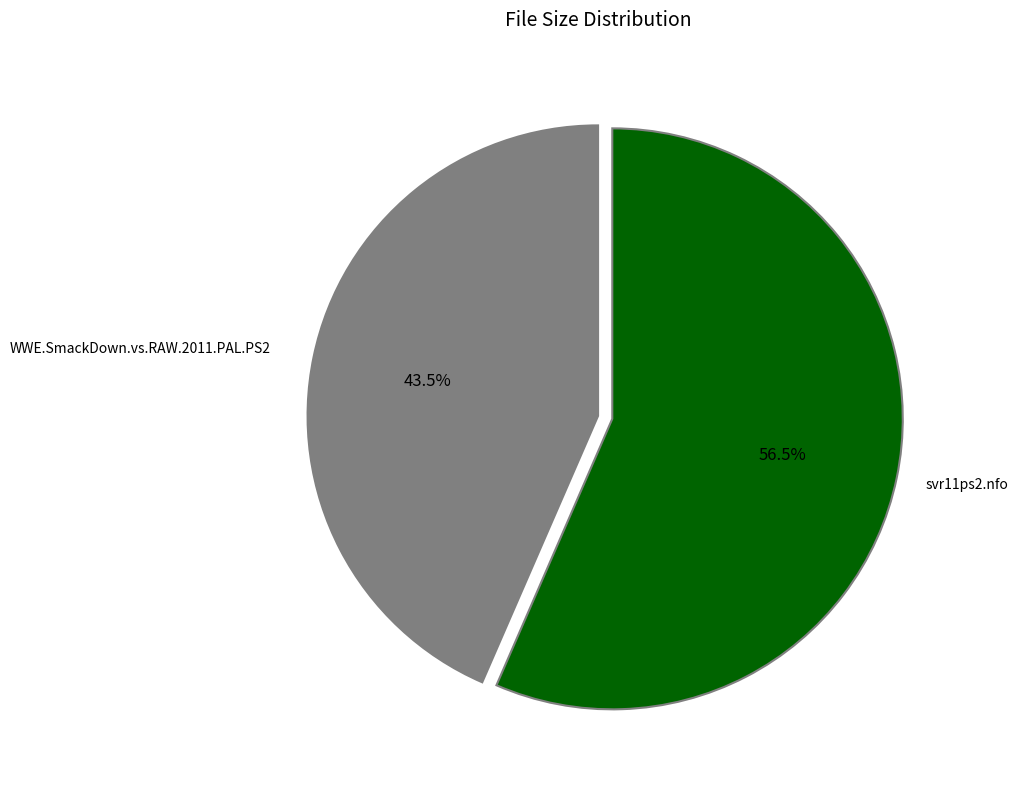

Count the number of slices in the pie.

2